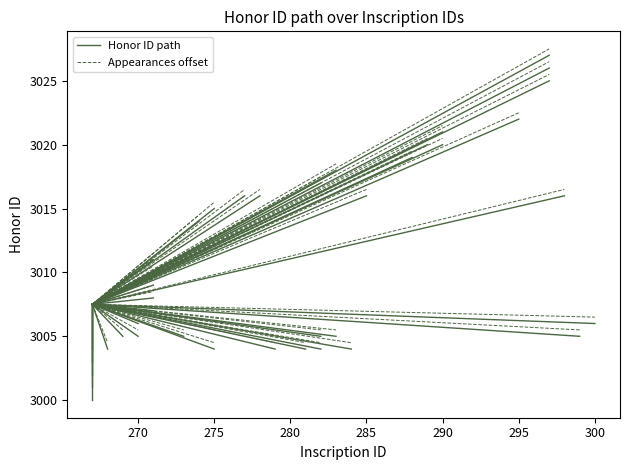

What is the minimum value for Honor ID path?

3000.0